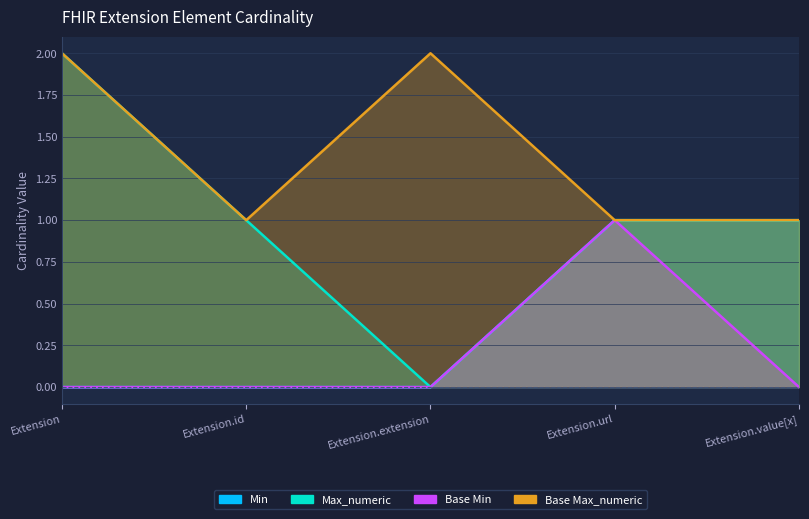

Does the chart have visible grid lines?

Yes